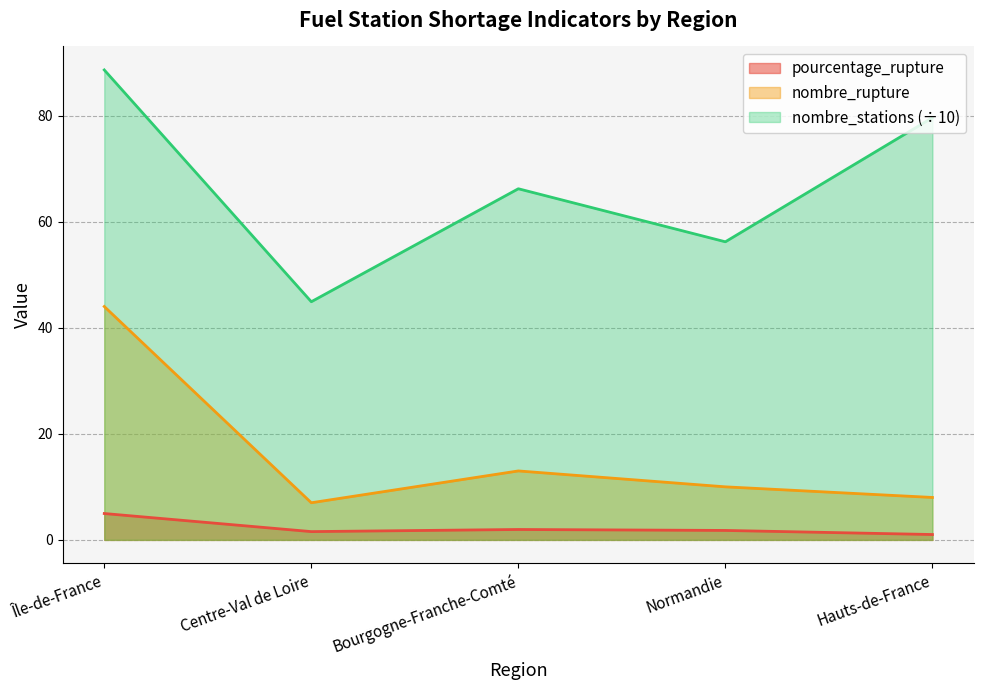

What is the label of the 4th point from the right?

Centre-Val de Loire